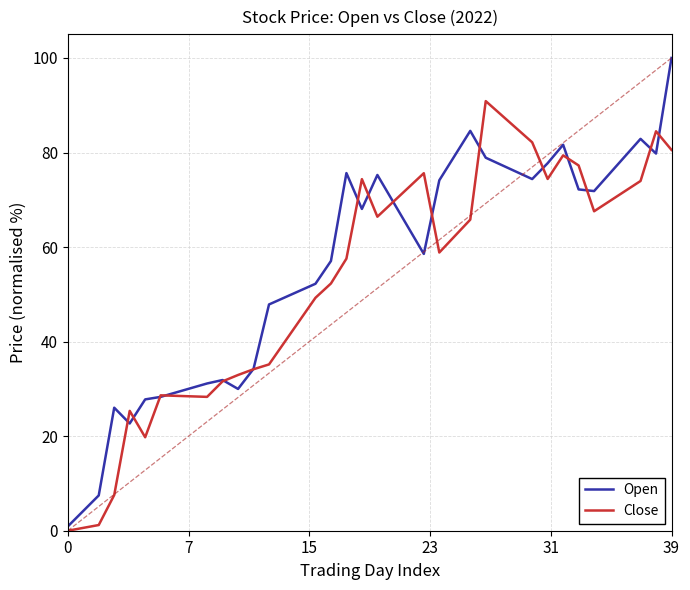

In Open, how many points are lower than both neighbors (excluding endpoints)?

7